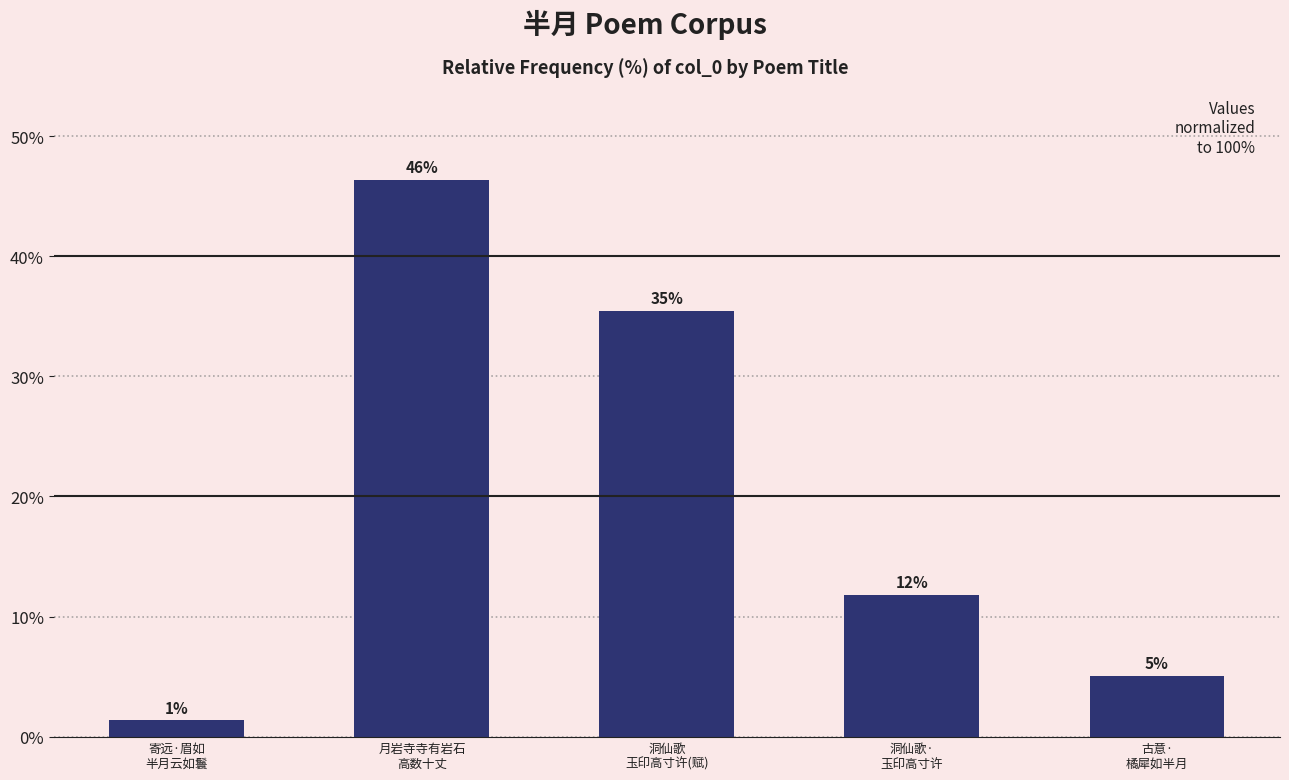

How many bars are there in total?

5